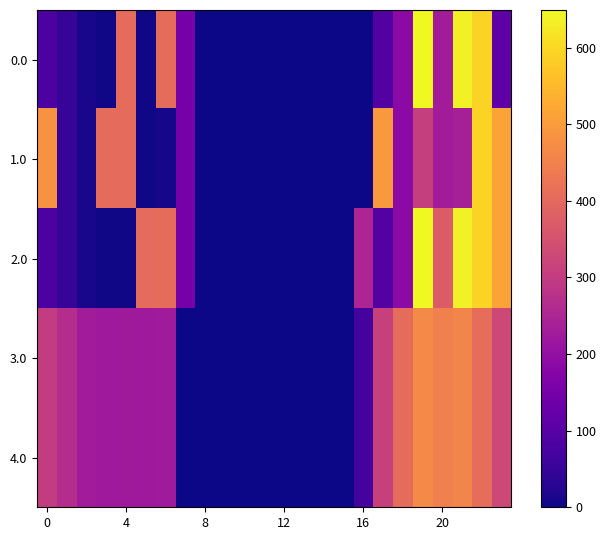

At which category is the sum across all series the highest?

22